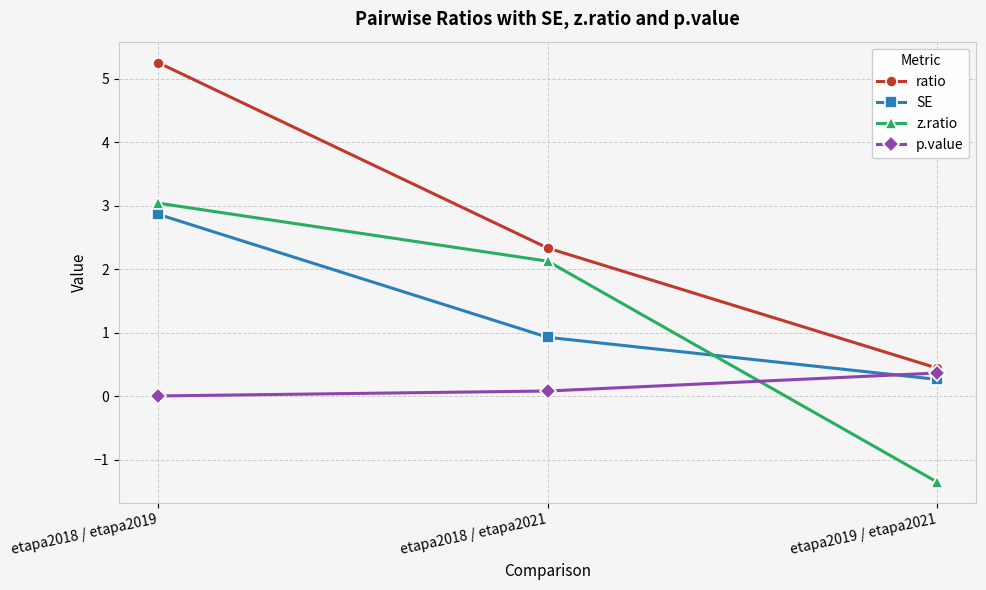

Read the p.value value at etapa2019 / etapa2021.

0.4